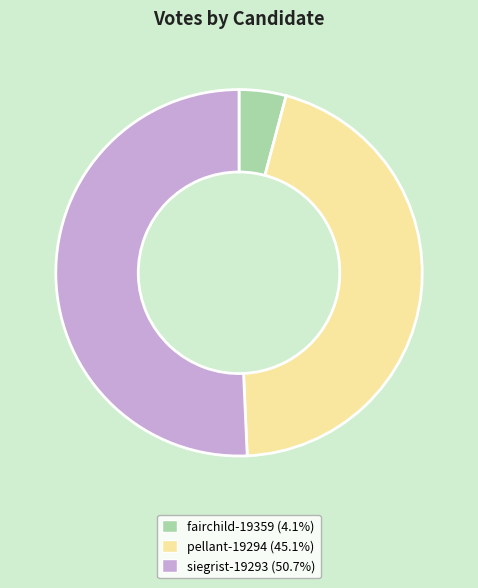

How many segments does this pie chart have?

3